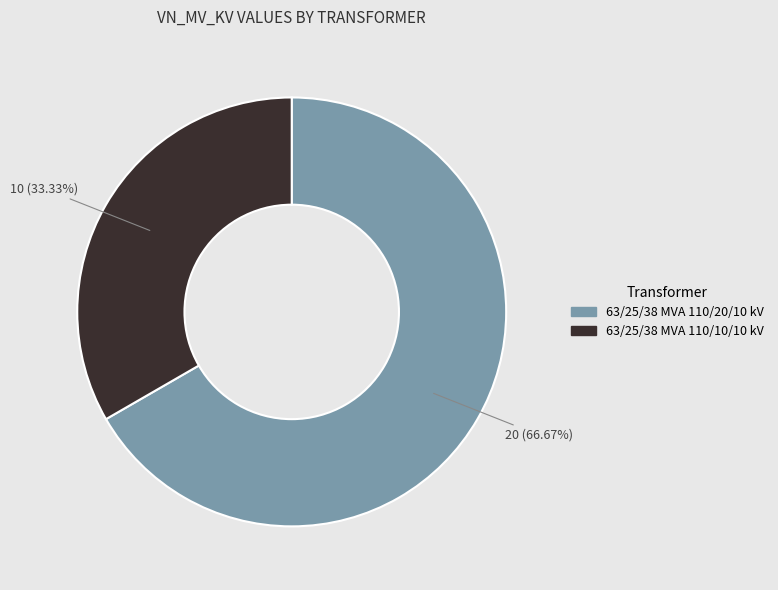

Does 63/25/38 MVA 110/20/10 kV account for over 50% of the chart?

Yes